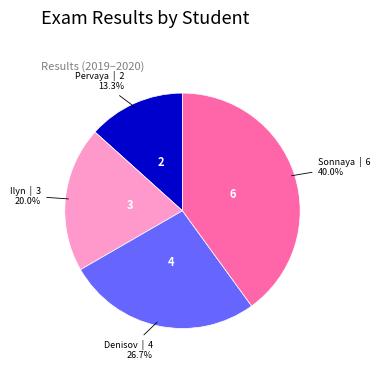

Rank the categories by value from lowest to highest.

Pervaya, Ilyn, Denisov, Sonnaya